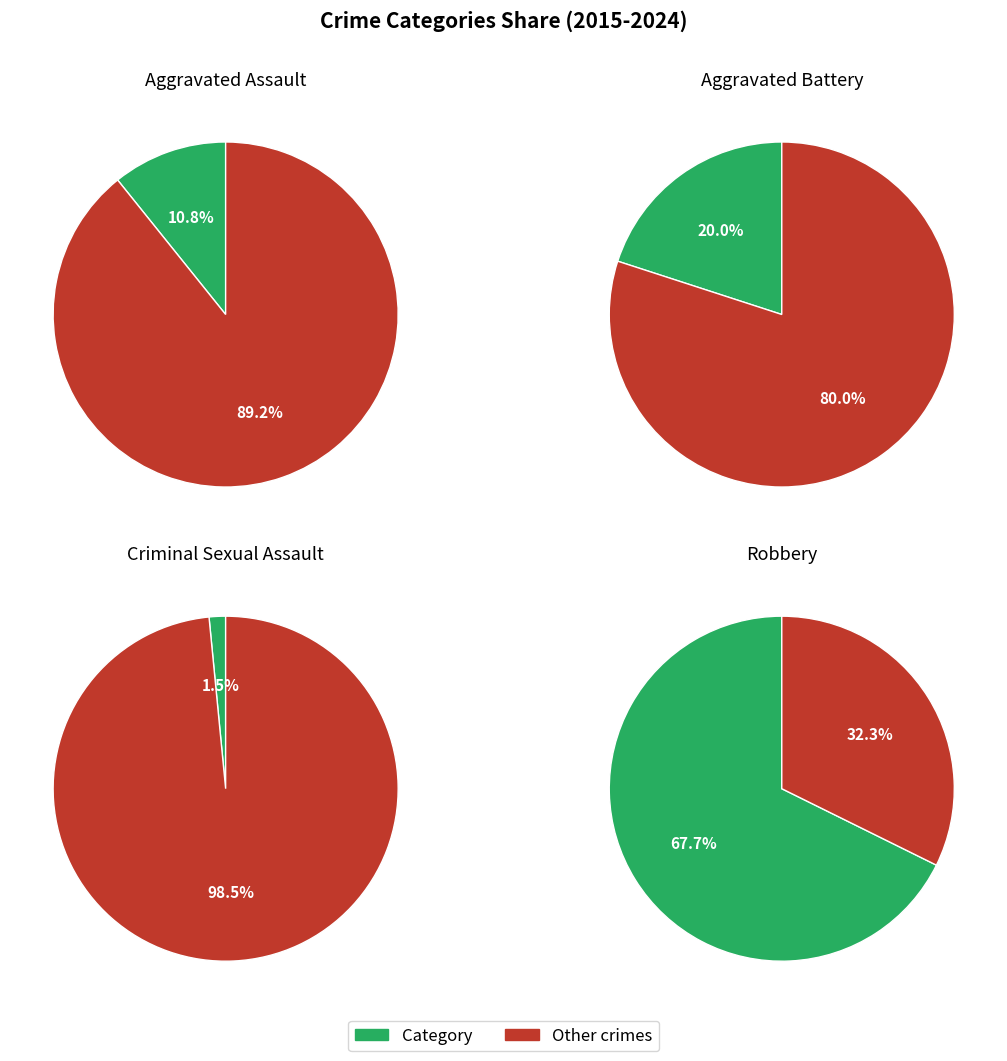

To the nearest percent, what is the combined percentage of Aggravated Assault and Criminal Sexual Assault?

12%